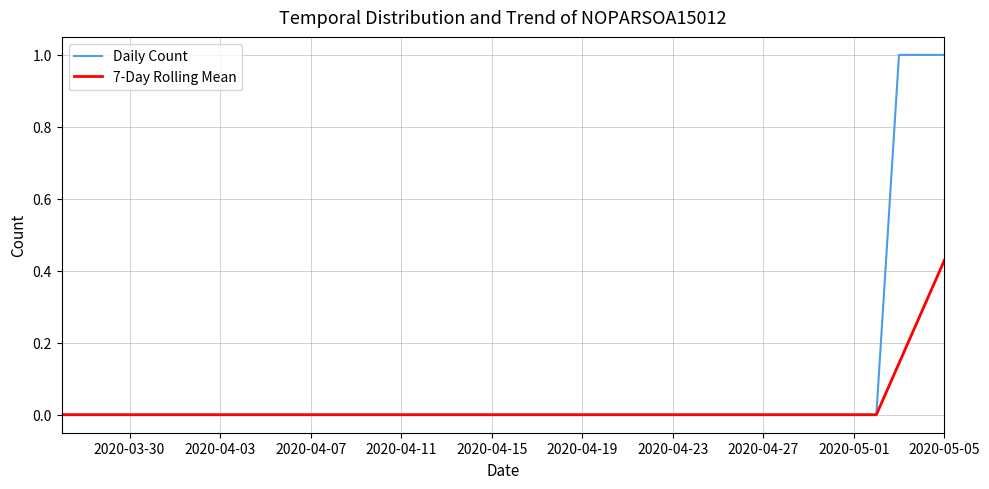

Rank the series by their maximum value, from highest to lowest.

Daily Count, 7-Day Rolling Mean